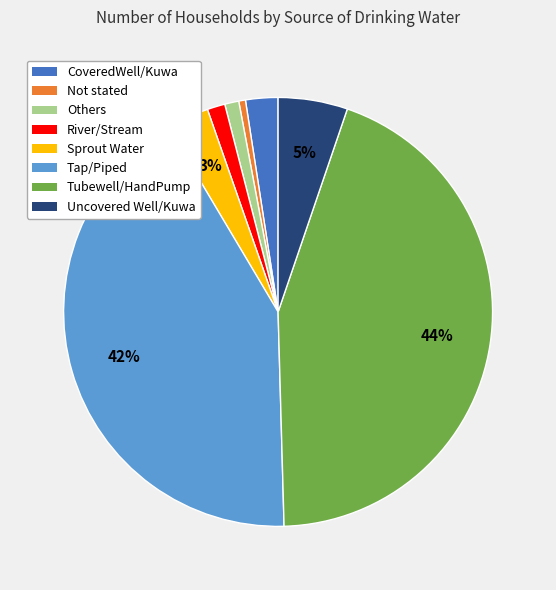

Is there a majority slice in this chart?

No